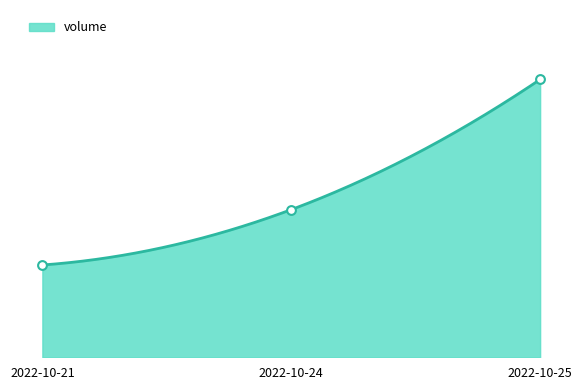

What is the ratio of the value at 2022-10-25 to the value at 2022-10-24?

1.9